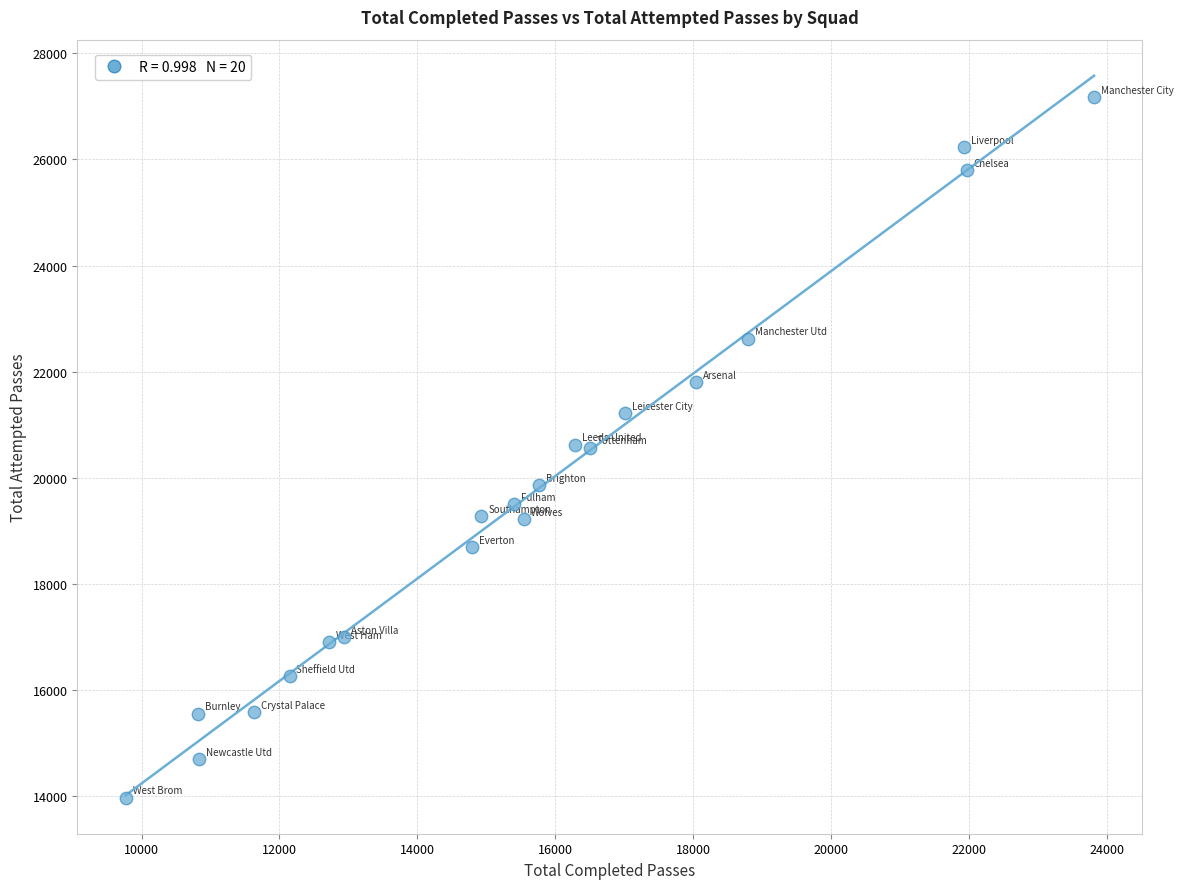

What is the range of X values (max minus min)?

14050